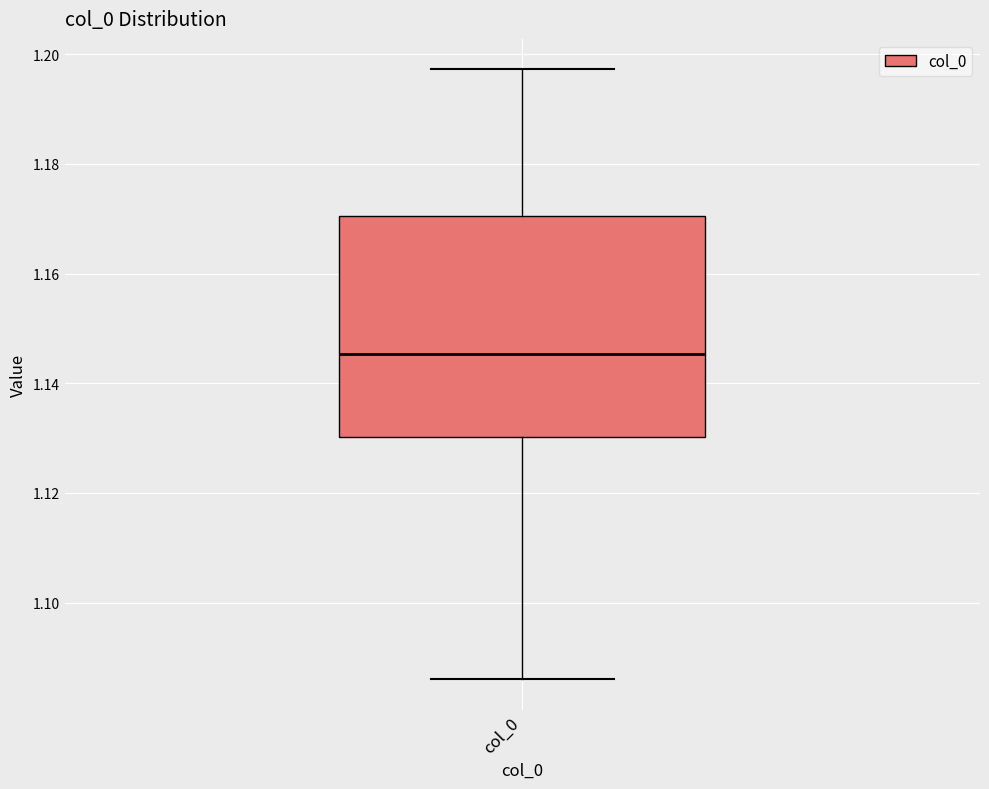

Where does the lower whisker of the box for col_0 end on the y-axis? The values are not printed on the chart, so give them approximately, as read against the axis.

1.086